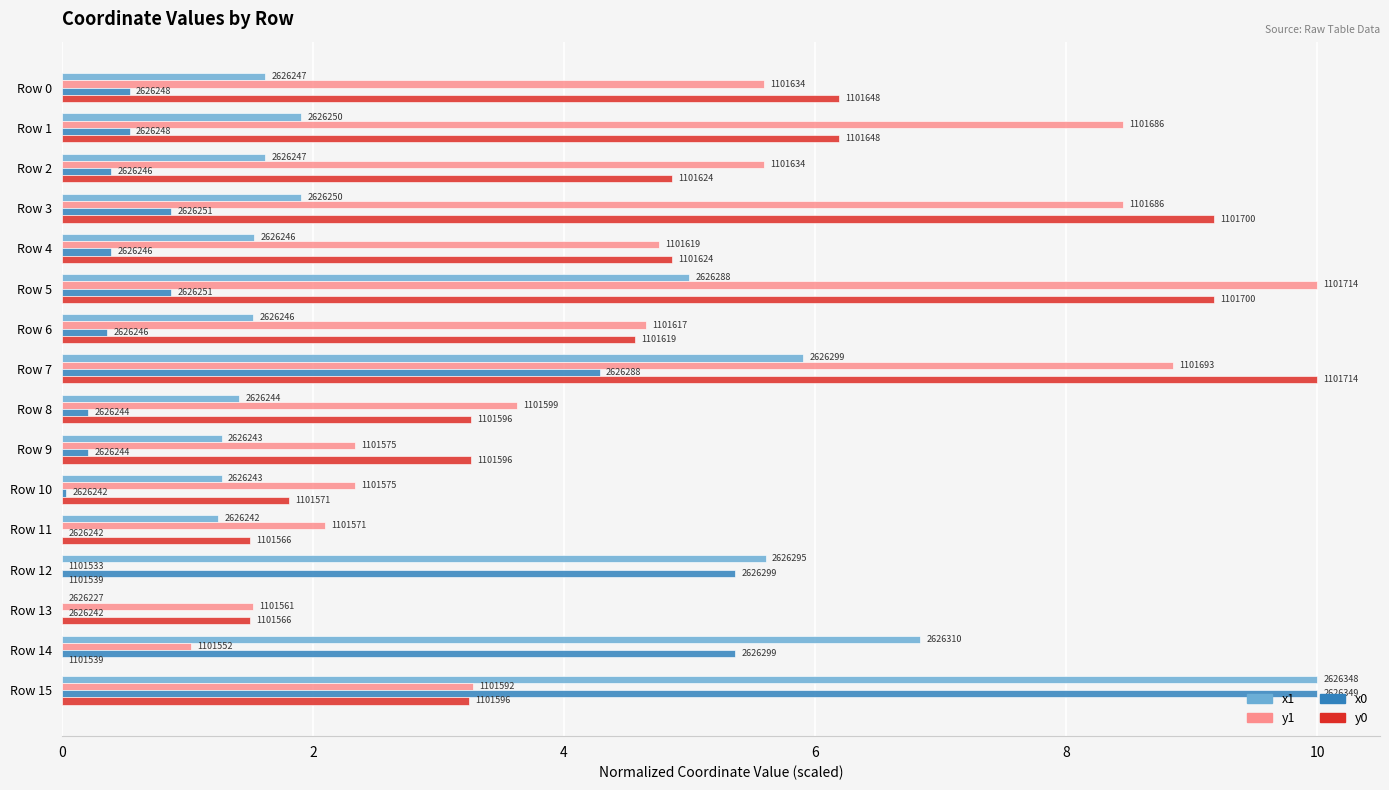

Count the number of data series in this chart.

4